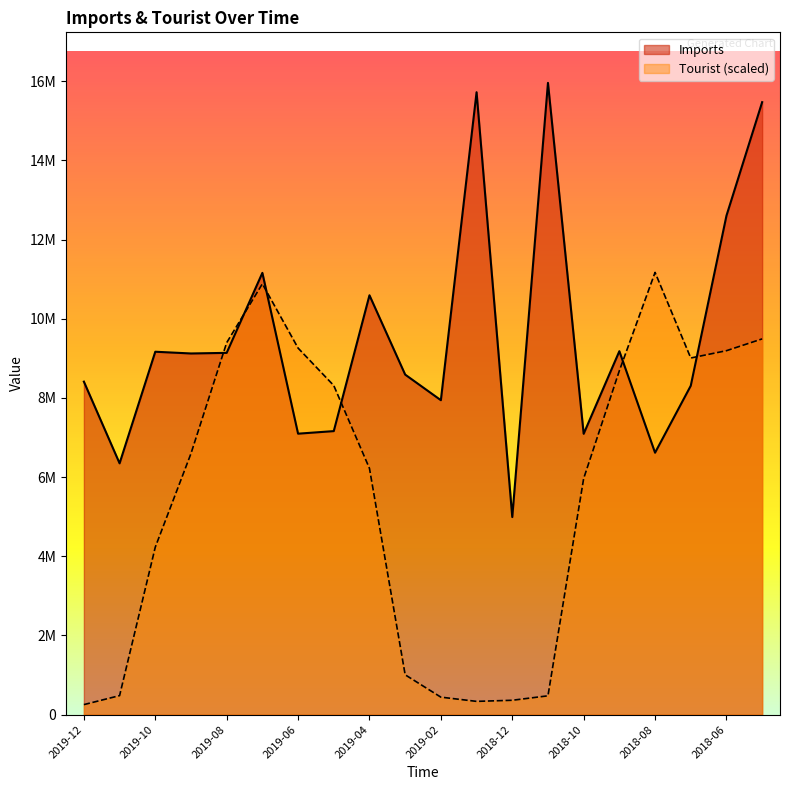

How many lines are shown in the chart?

2